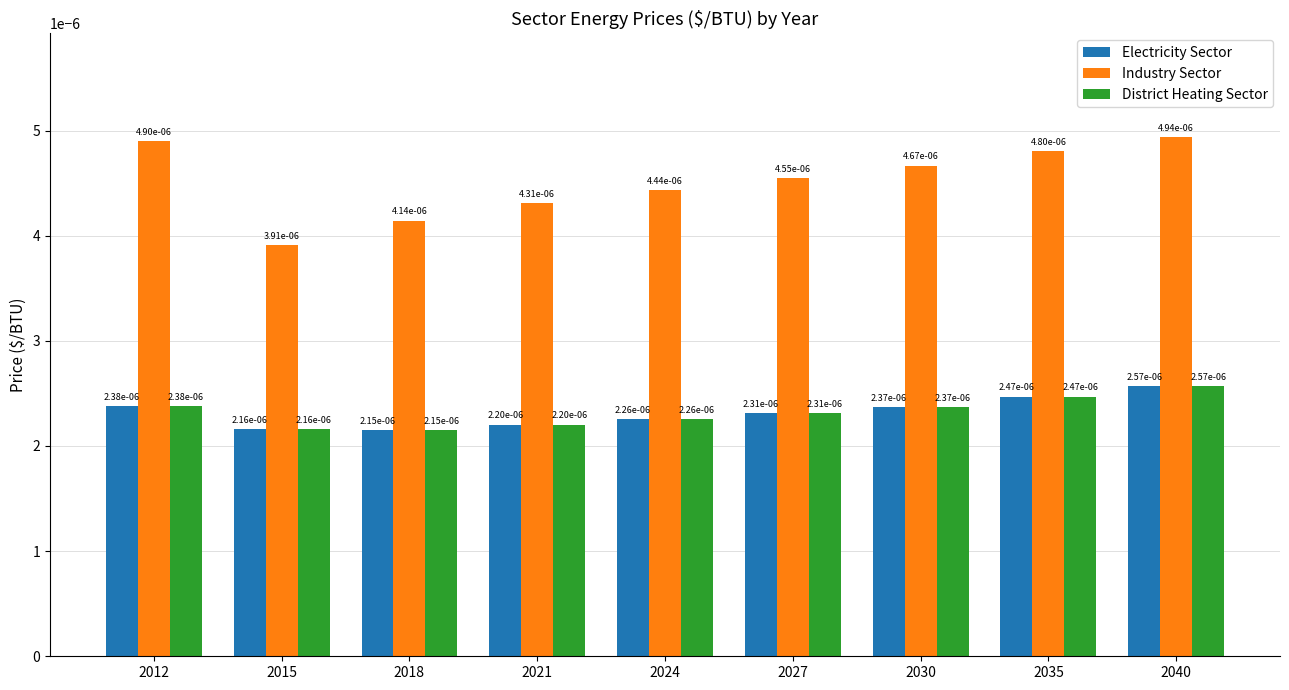

At which category is the sum across all series the highest?

2040